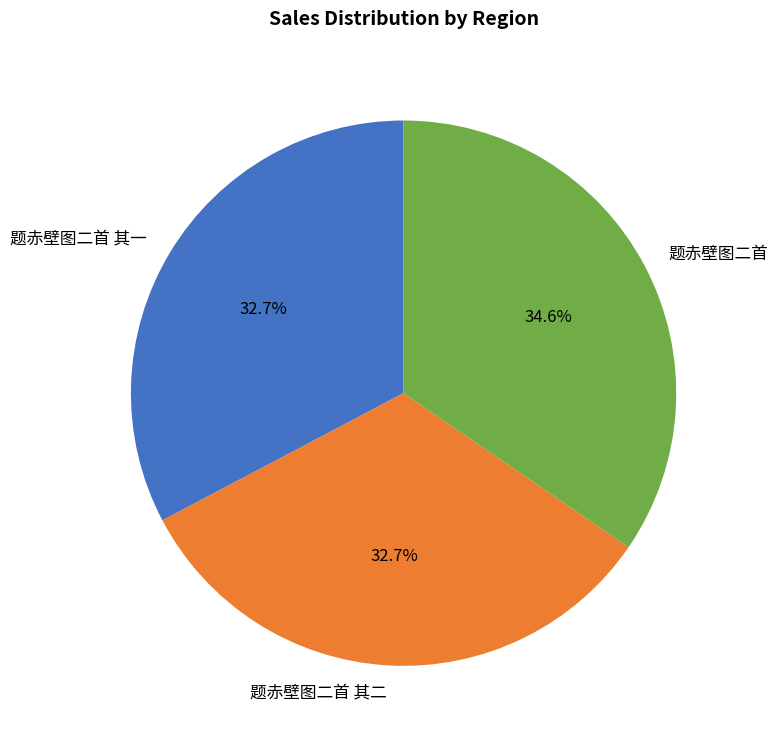

True or false: 题赤壁图二首 其二 accounts for 19% of the total.

False